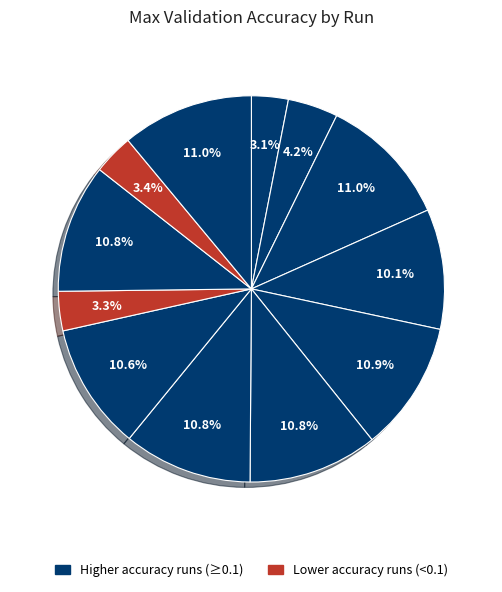

Is there a majority slice in this chart?

No